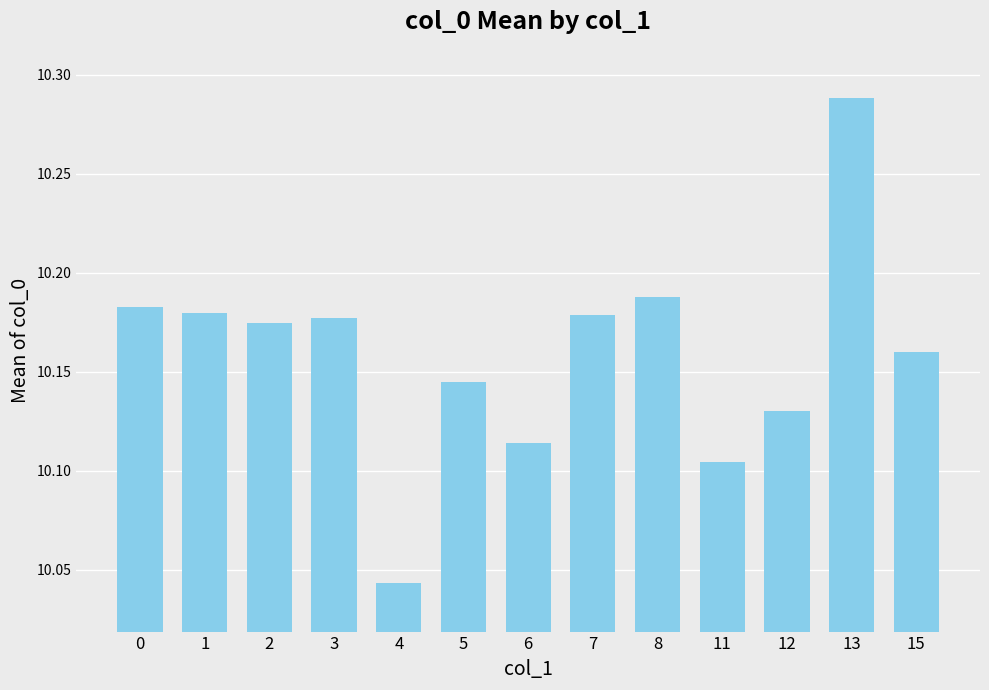

How many values are between 10 and 11?

13